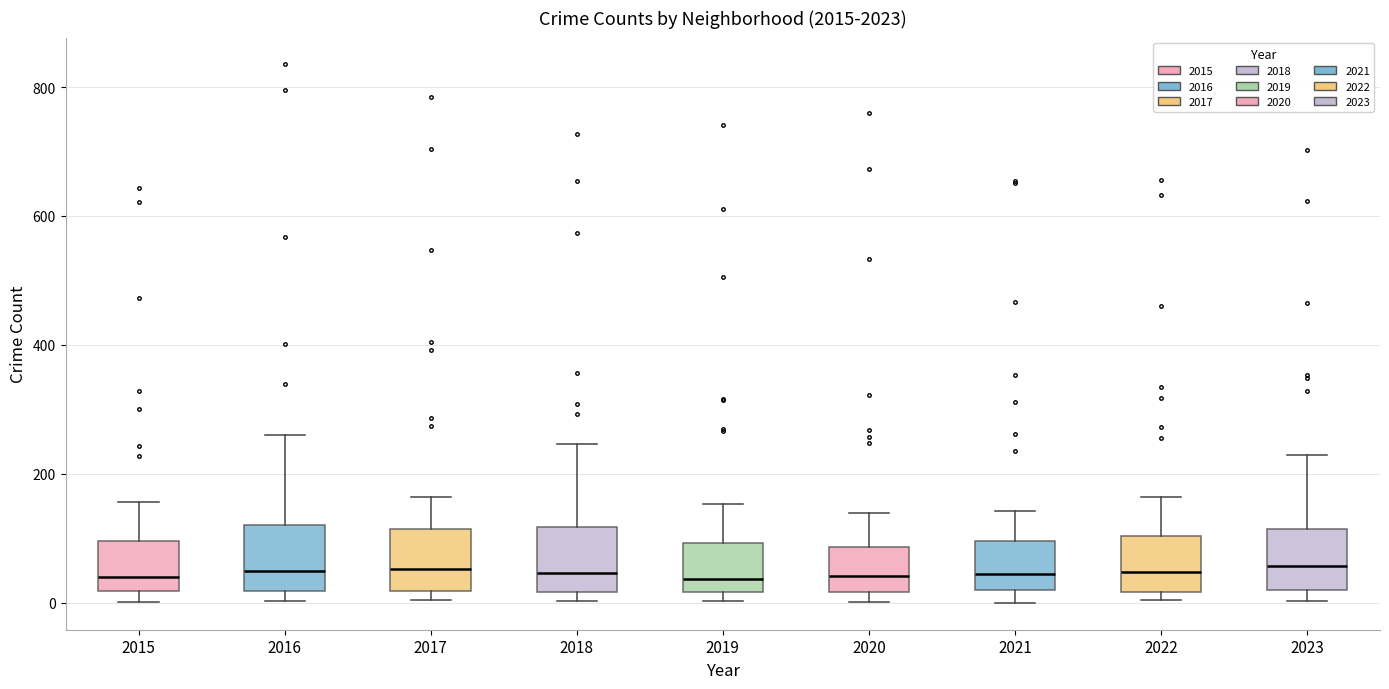

Reading left to right, read every box against the y-axis: the position of its median line, the range the box covers, and the ends of its whiskers. The values are not printed on the chart, so give them approximately, as read against the axis.

2015: median 40, box 20 to 100, whiskers 0 to 160
2016: median 60, box 20 to 120, whiskers 0 to 260
2017: median 60, box 20 to 120, whiskers 0 to 160
2018: median 40, box 20 to 120, whiskers 0 to 240
2019: median 40, box 20 to 100, whiskers 0 to 160
2020: median 40, box 20 to 80, whiskers 0 to 140
2021: median 40, box 20 to 100, whiskers 0 to 140
2022: median 40, box 20 to 100, whiskers 0 to 160
2023: median 60, box 20 to 120, whiskers 0 to 240